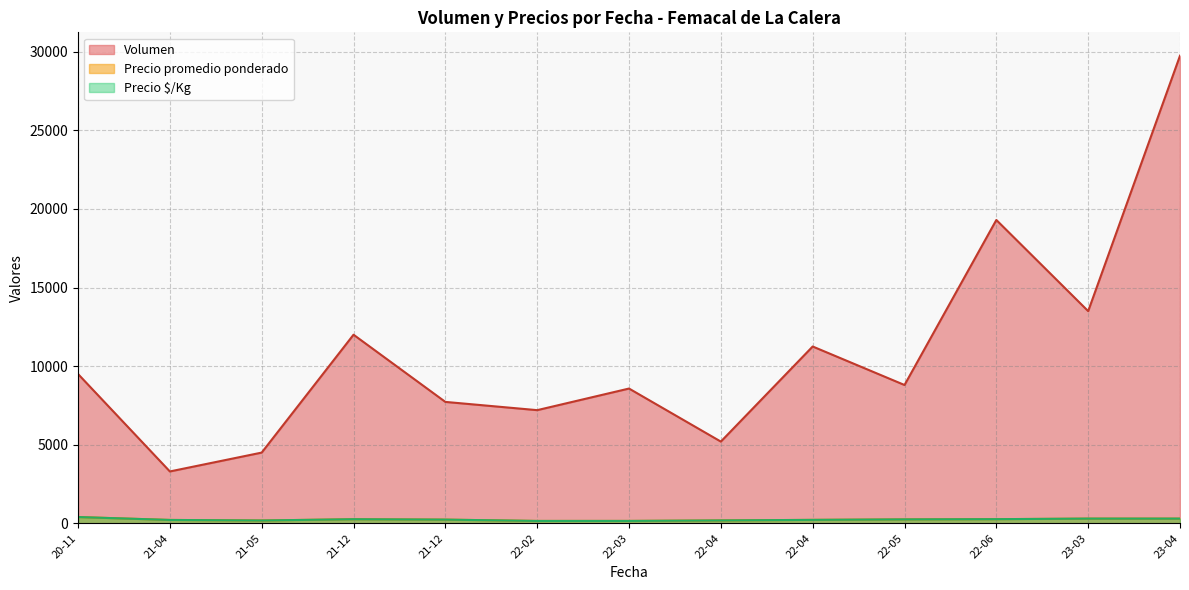

What is the value of the Precio $/Kg point at the 7th from the left?

324